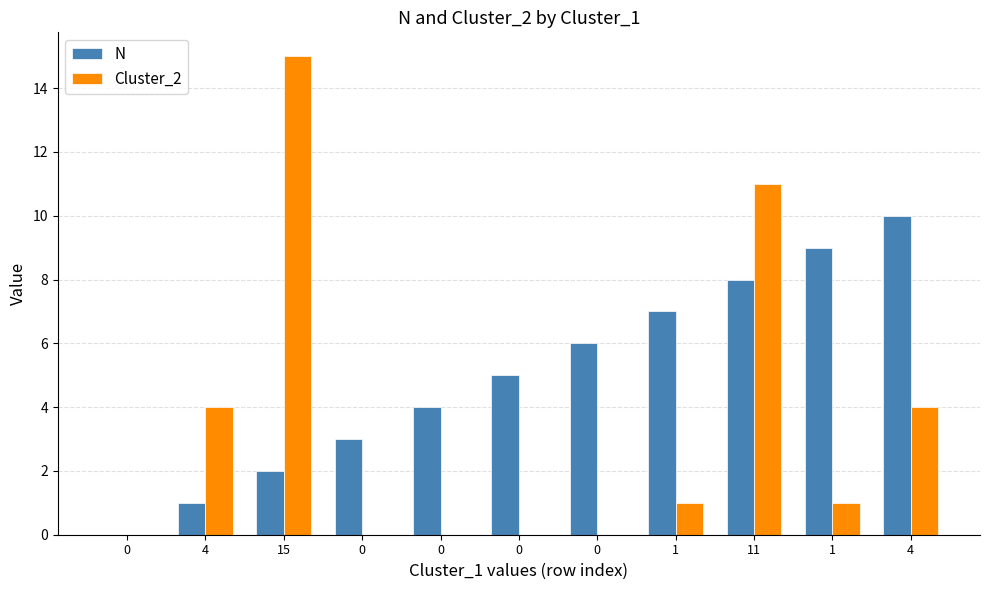

What are all the series names shown in the legend?

N, Cluster_2